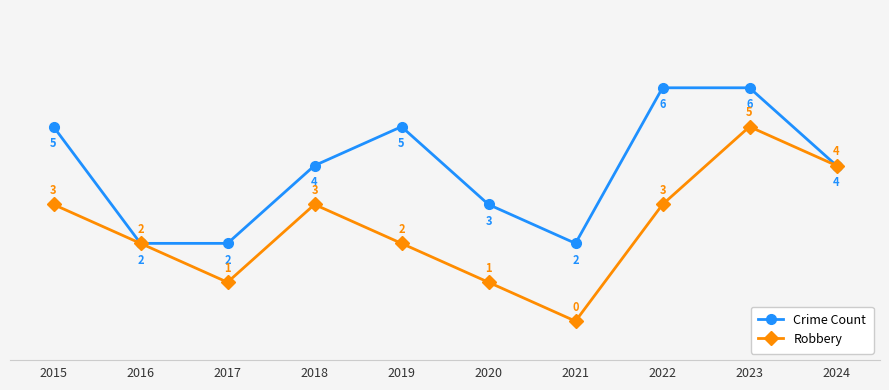

Reading left to right, what are all the values shown in this chart?

Crime Count: 2015=5	2016=2	2017=2	2018=4	2019=5	2020=3	2021=2	2022=6	2023=6	2024=4
Robbery: 2015=3	2016=2	2017=1	2018=3	2019=2	2020=1	2021=0	2022=3	2023=5	2024=4